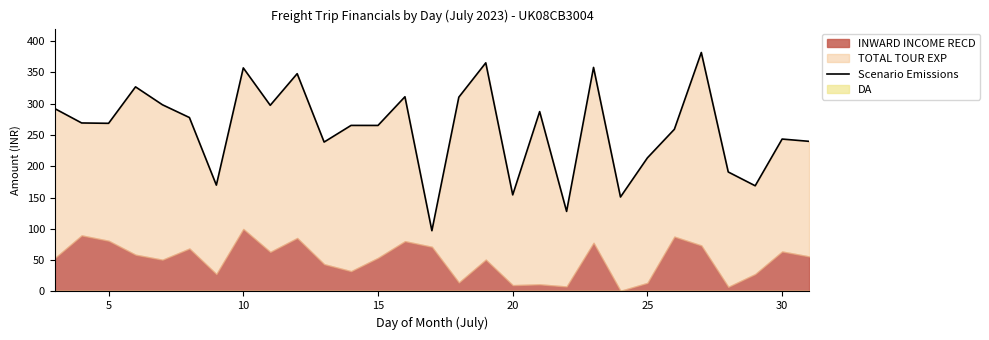

What is the value of the 8th point from the left?

357.1